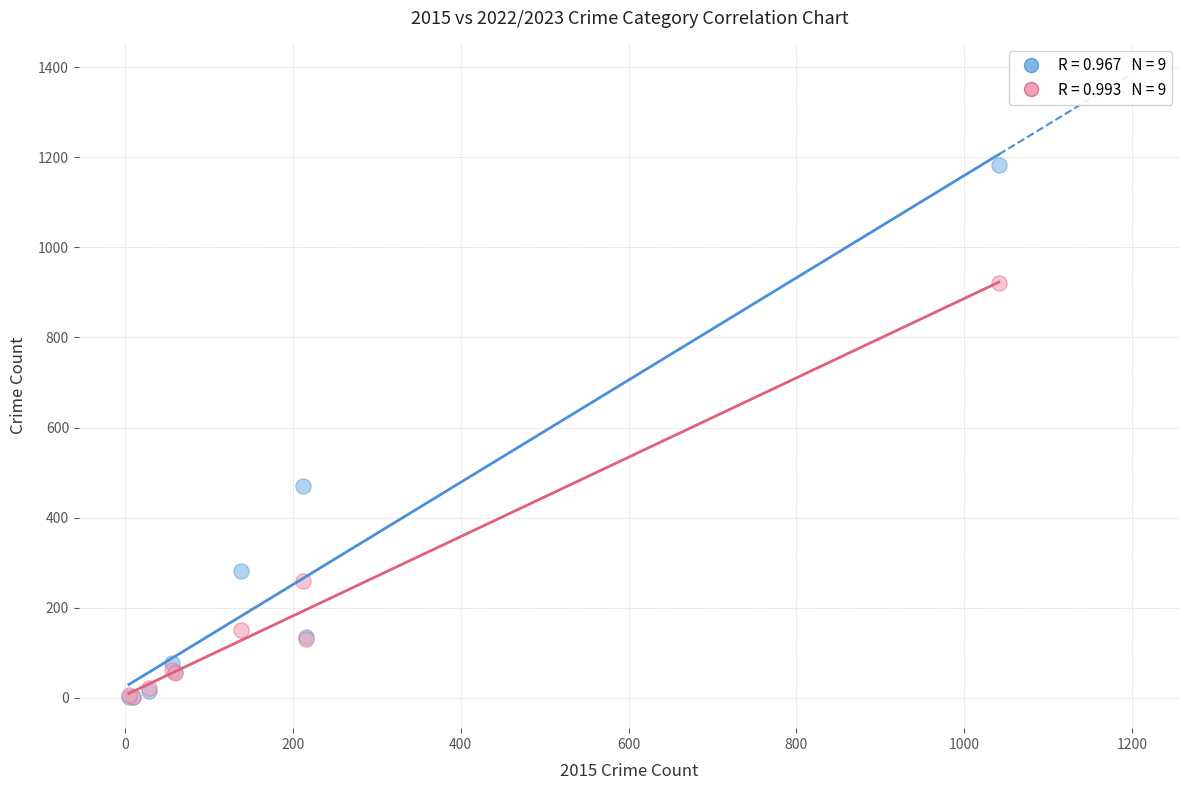

Across all series, what Y value is closest to 592?

471